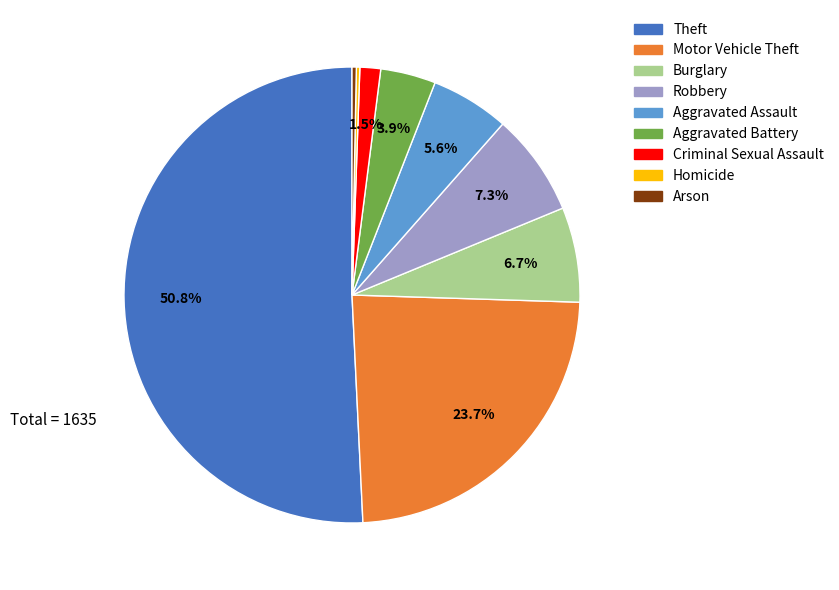

Which category accounts for the majority?

Theft